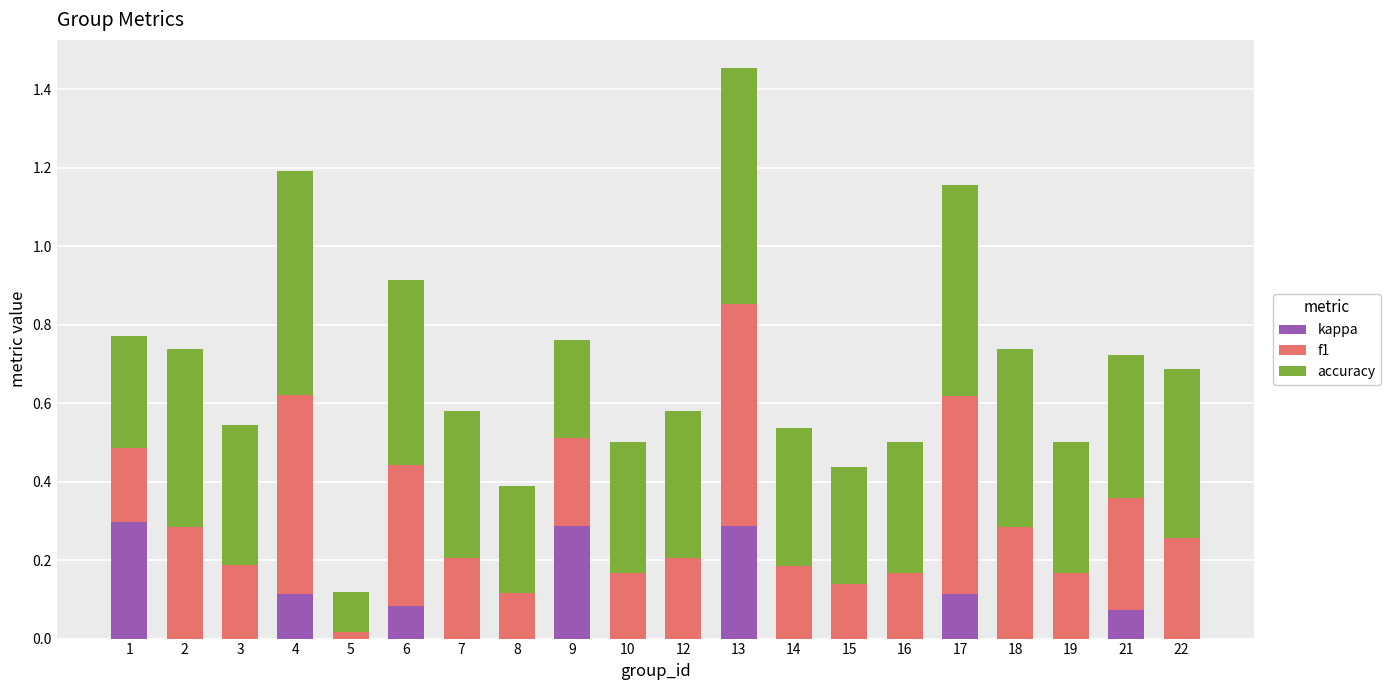

Is it true that kappa equals 0.3 at 13?

True